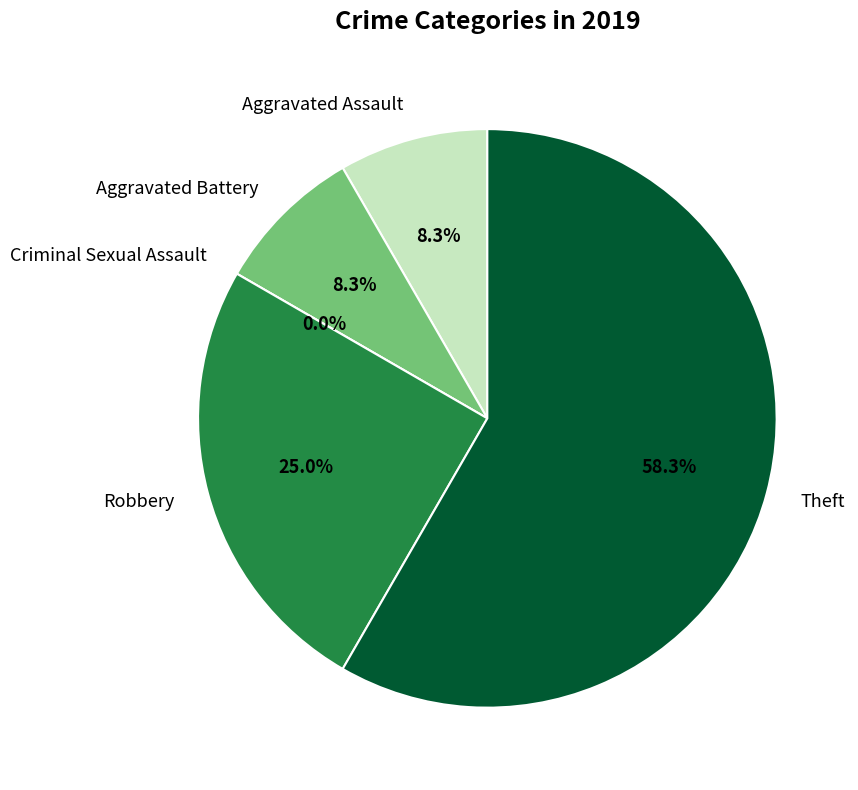

Rank the categories by value from highest to lowest.

Theft, Robbery, Aggravated Assault, Aggravated Battery, Criminal Sexual Assault